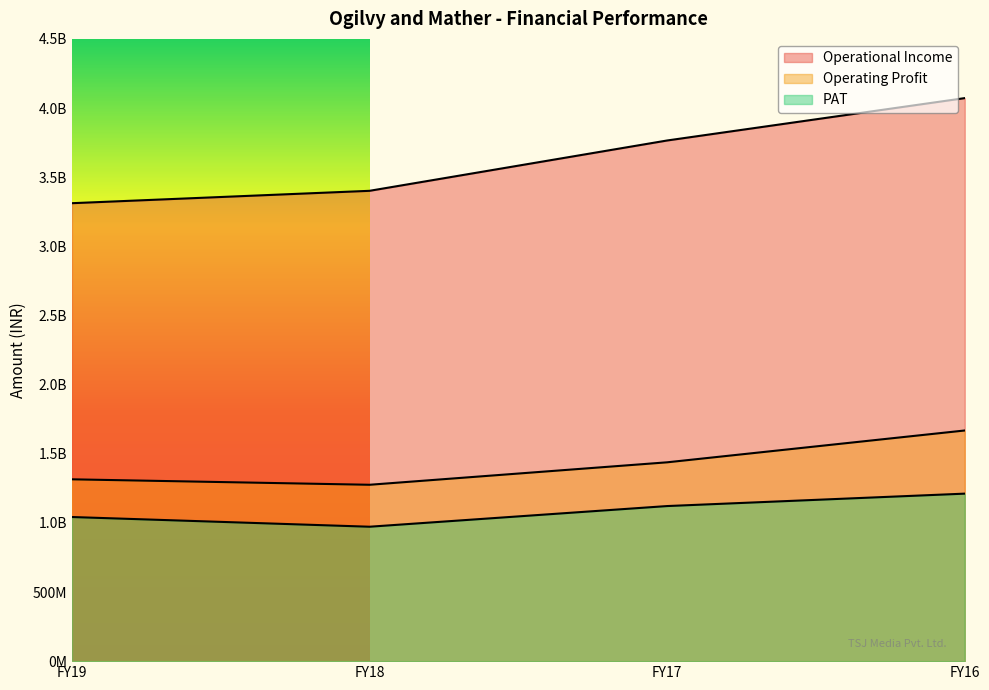

What is the difference between the maximum and minimum values in the Operating Profit series?

392598018